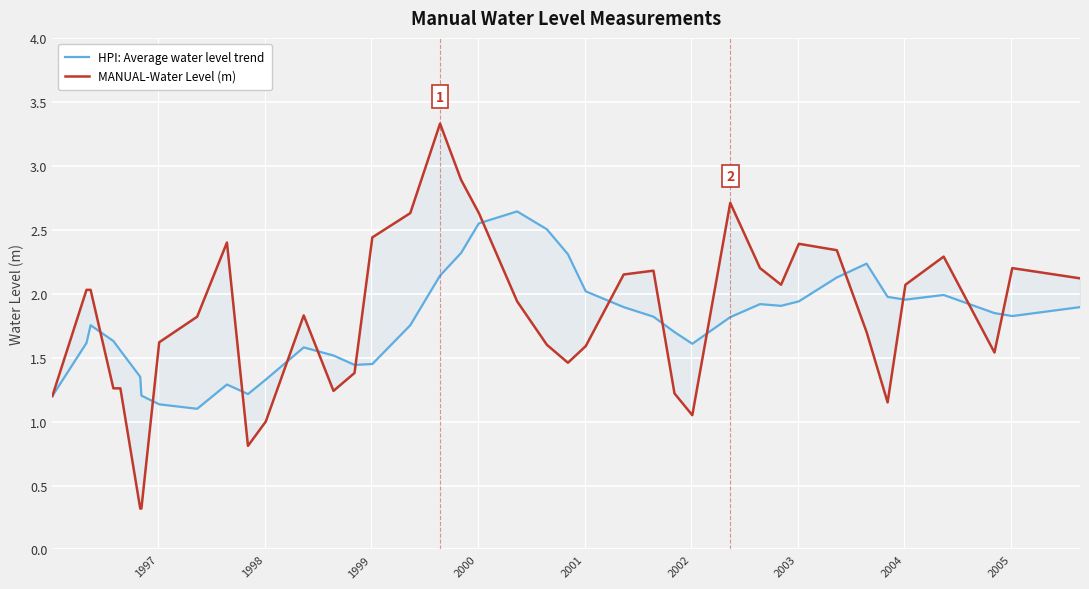

What is the lowest value of the MANUAL-Water Level (m) series?

0.3